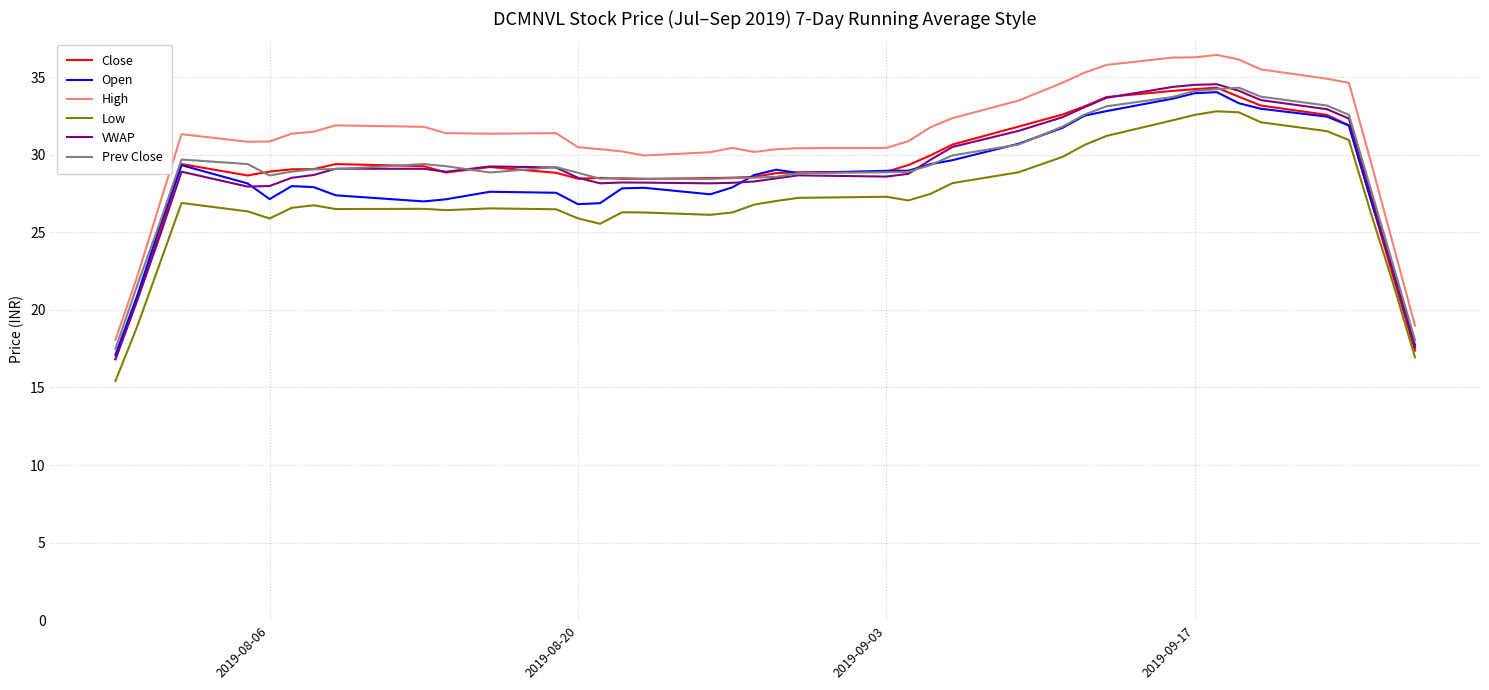

True or false: High and Open cross at least once.

False